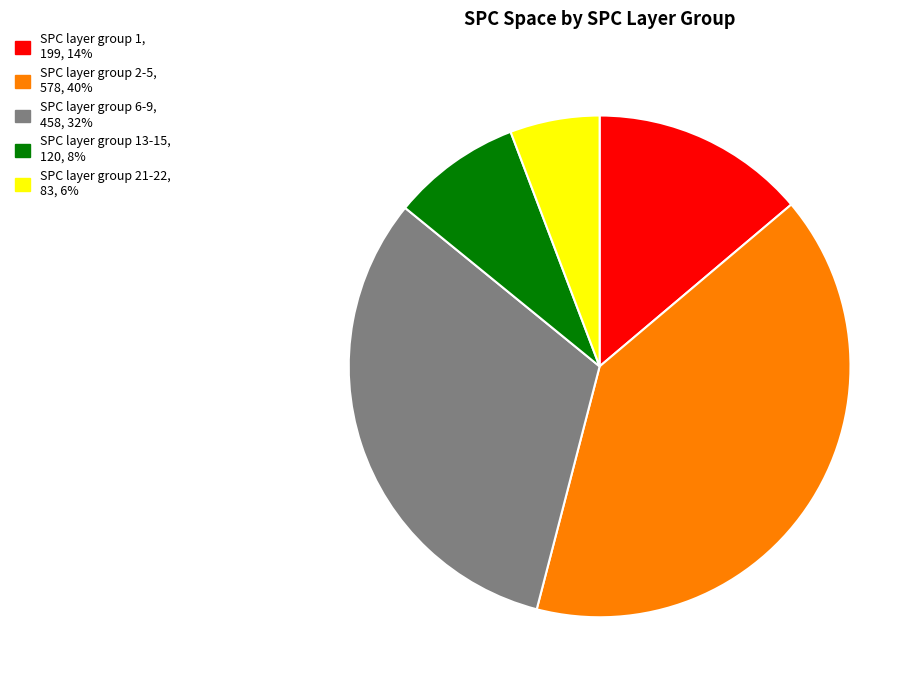

Does any single category account for the majority?

No